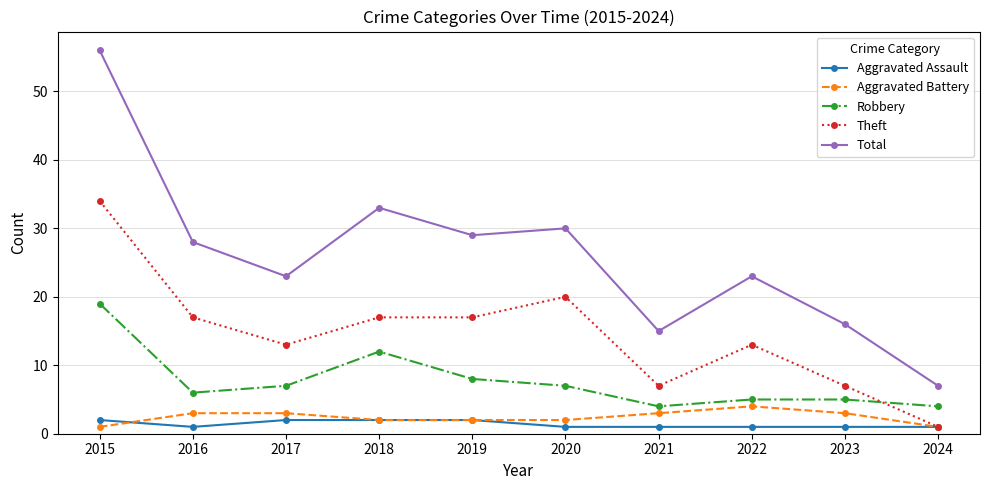

Reading left to right, what are all the values shown in this chart?

Aggravated Assault: 2	1	2	2	2	1	1	1	1	1
Aggravated Battery: 1	3	3	2	2	2	3	4	3	1
Robbery: 19	6	7	12	8	7	4	5	5	4
Theft: 34	17	13	17	17	20	7	13	7	1
Total: 56	28	23	33	29	30	15	23	16	7